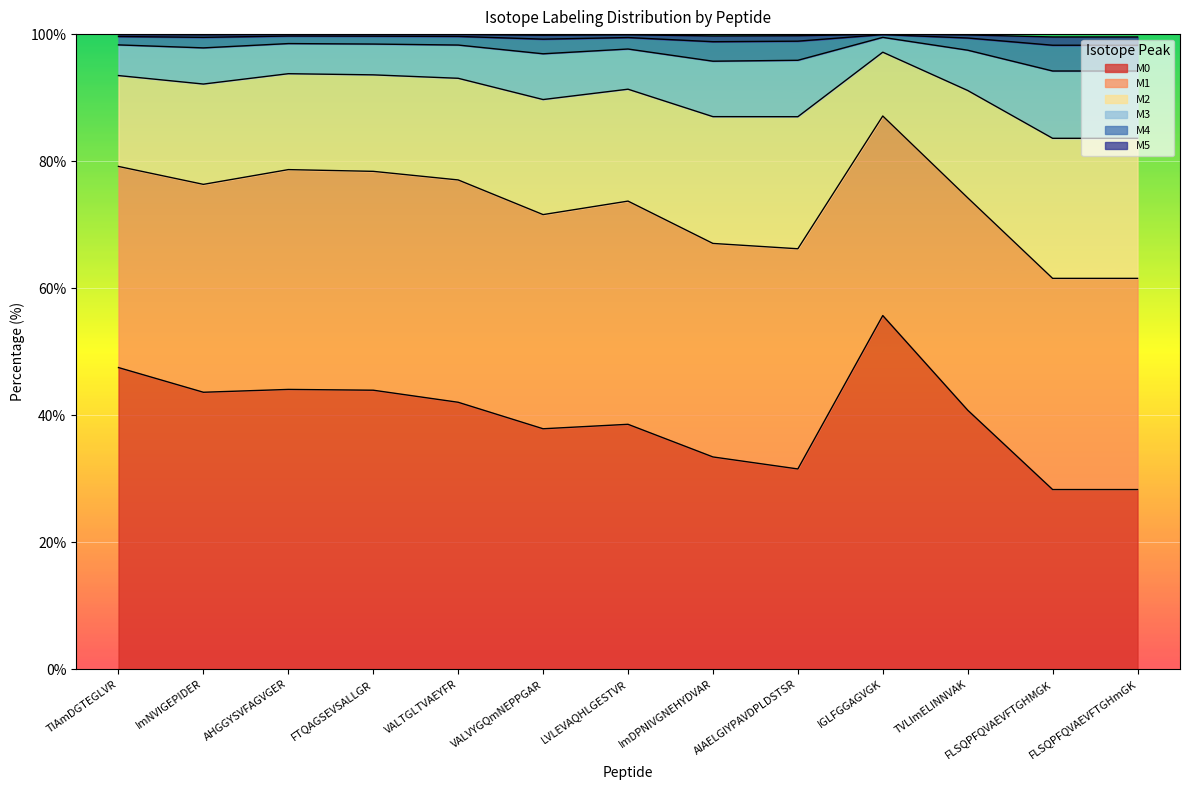

True or false: M0 and M2 cross at least once.

False